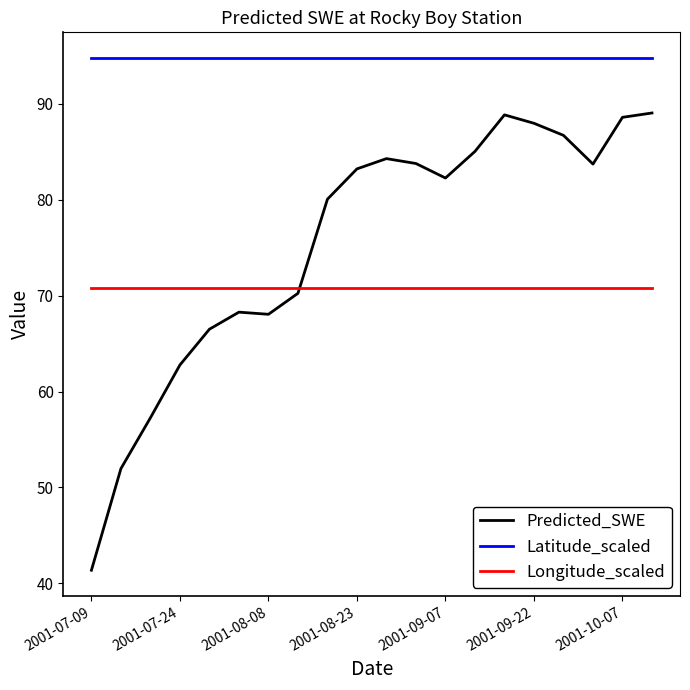

True or false: Longitude_scaled and Latitude_scaled intersect in this chart.

False